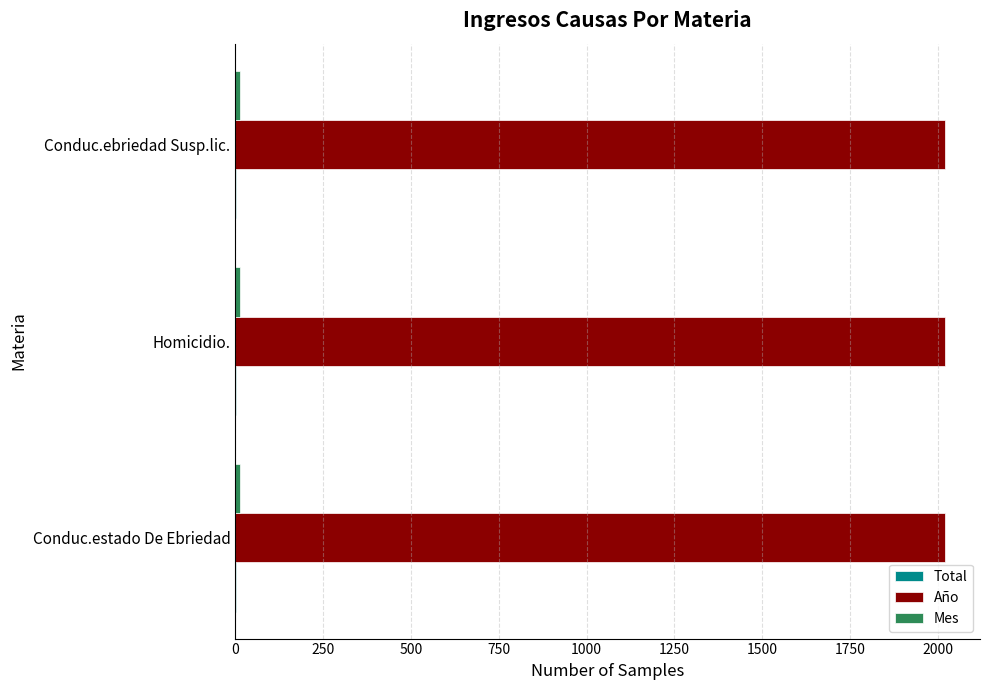

What is the total value across all series at Homicidio.?

2032